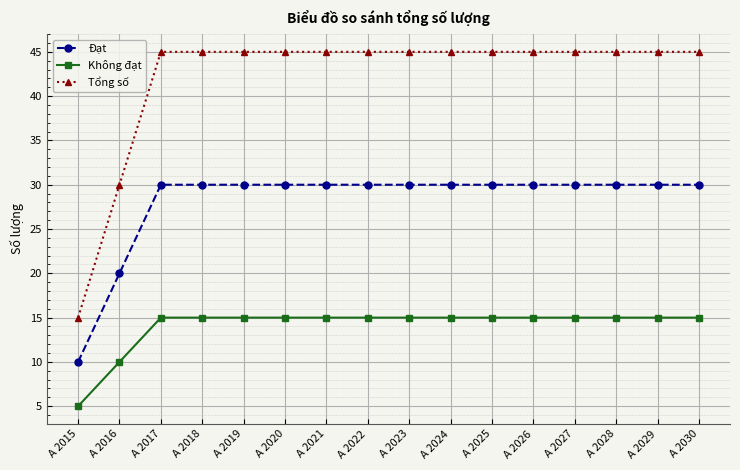

What is the total value across all series at A 2027?

90